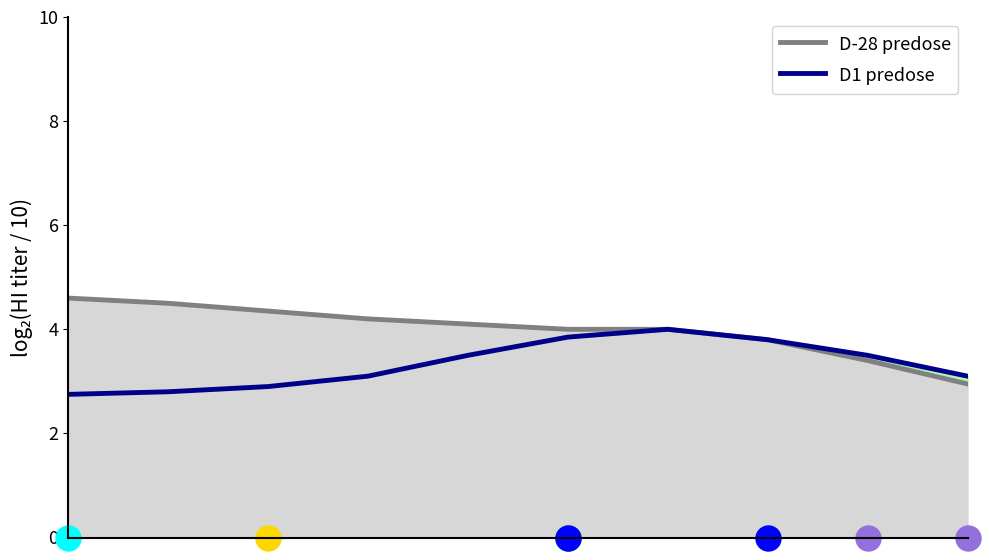

At which category is the sum across all series the highest?

6